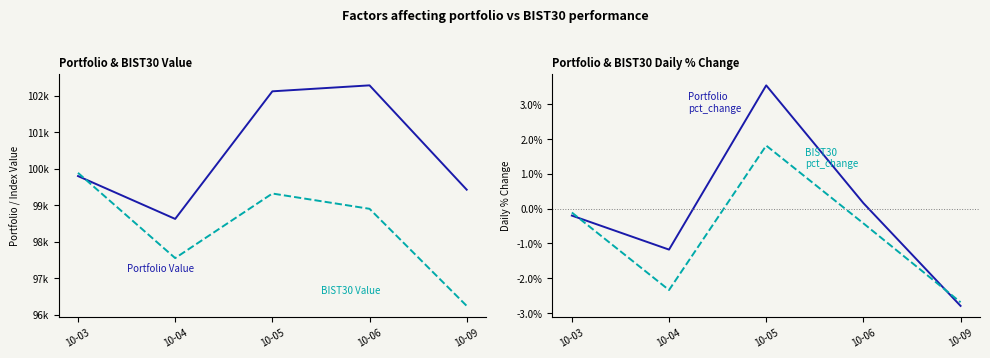

How many data points in BIST30 pct_change are above 0?

1